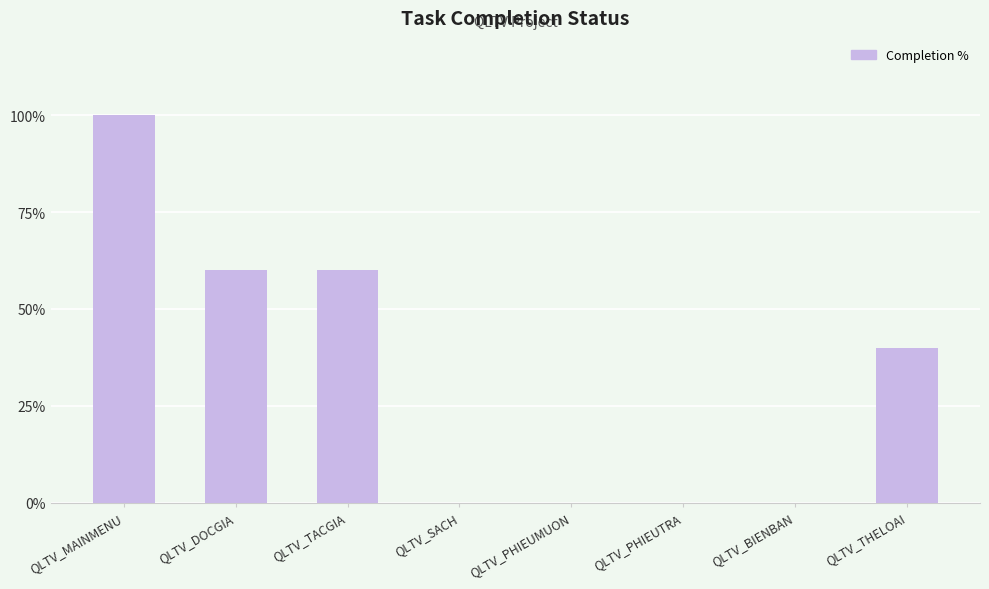

At which category does the chart reach its peak across all series?

QLTV_MAINMENU